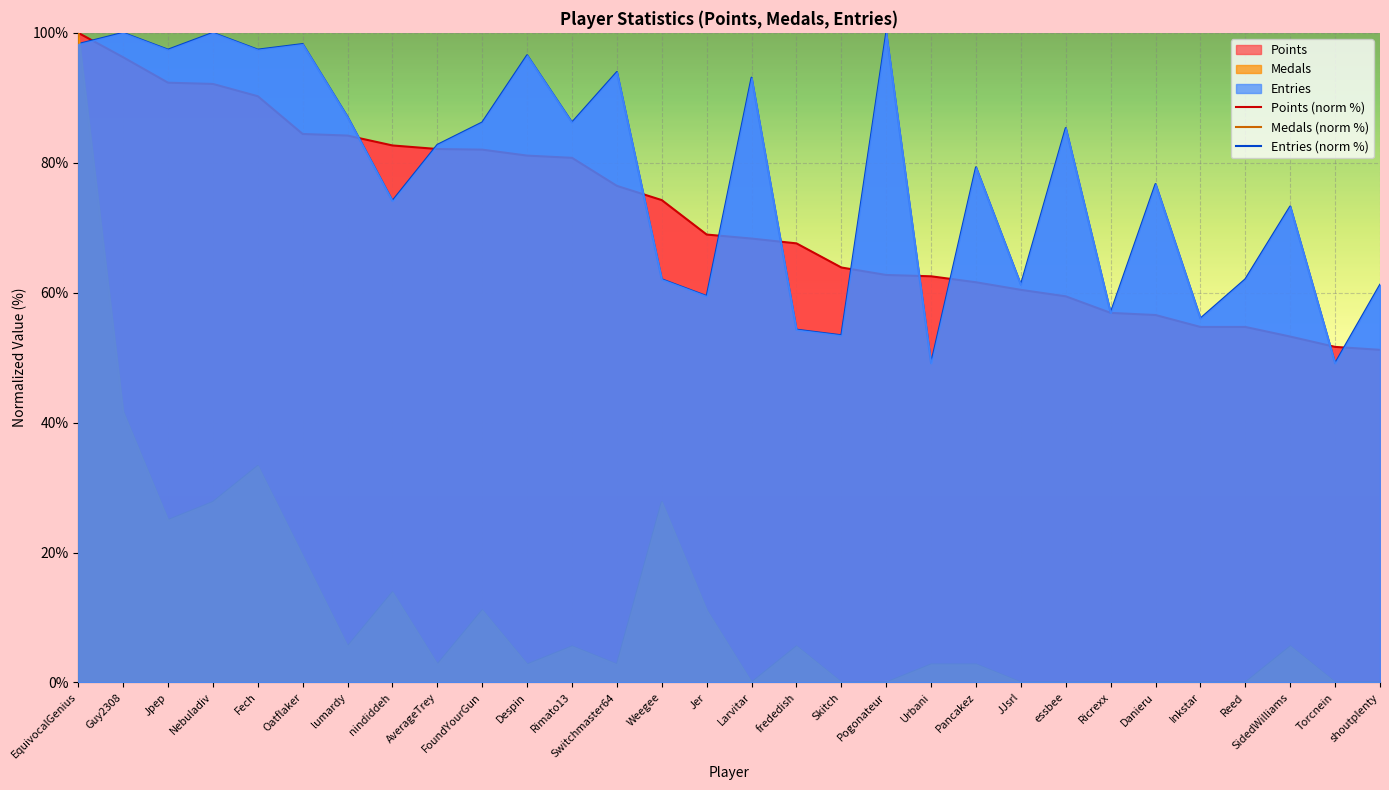

How many interior local peaks does the Medals (norm %) series have?

7